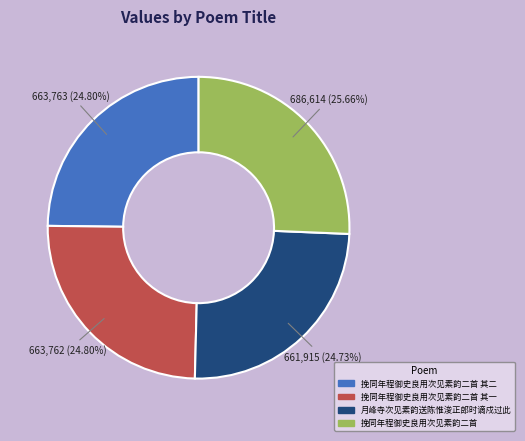

The 月峰寺次见素韵送陈惟浚正郎时谪戍过此 slice represents 35% of the pie. True or false?

False